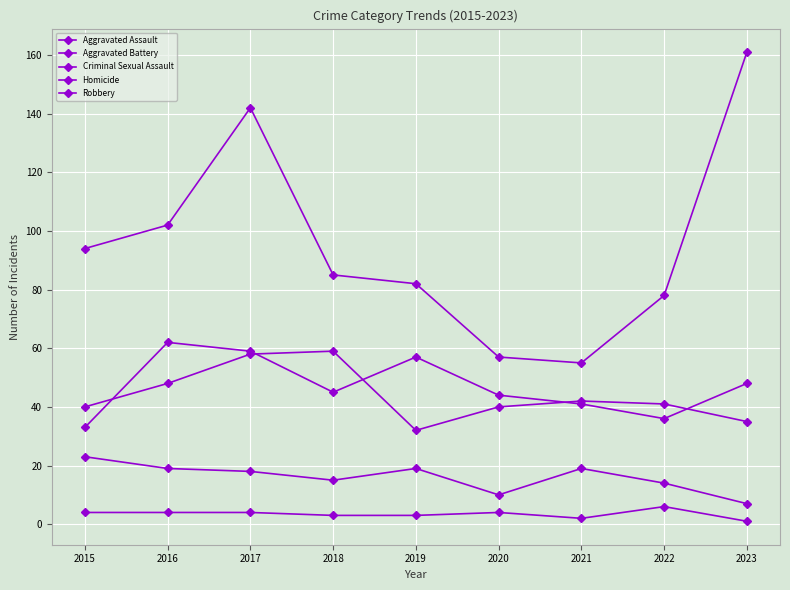

How many lines are shown in the chart?

5